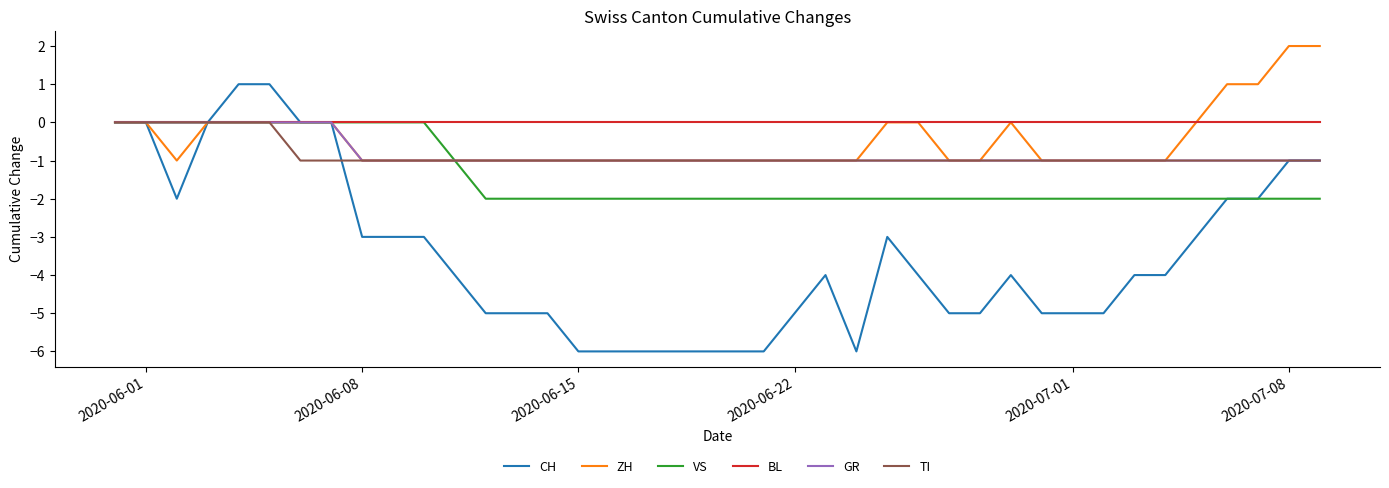

Which series has the widest spread of values?

CH